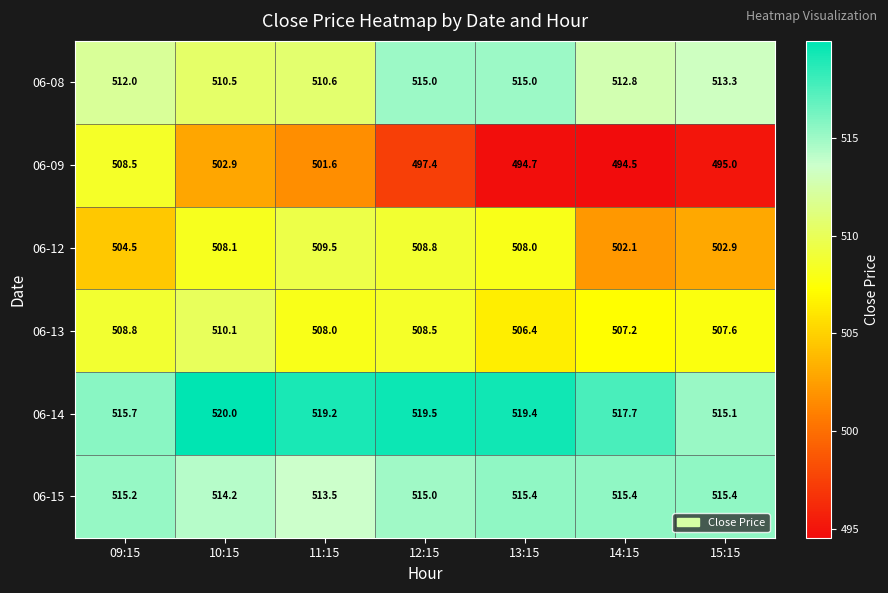

Which category has the lowest value across all series?

14:15